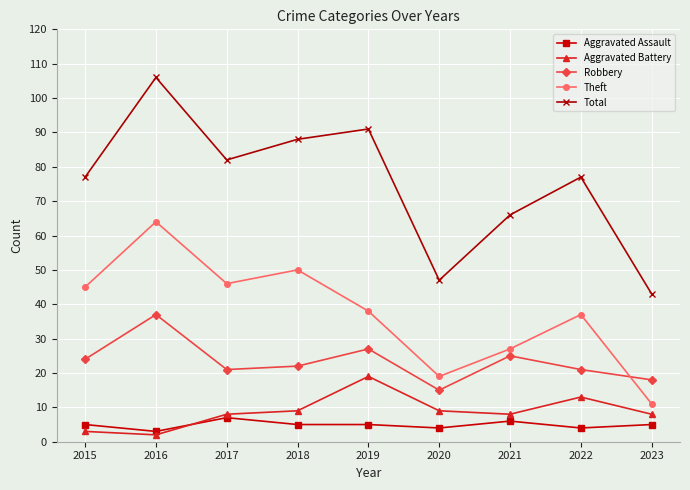

Rank the series by their maximum value, from lowest to highest.

Aggravated Assault, Aggravated Battery, Robbery, Theft, Total